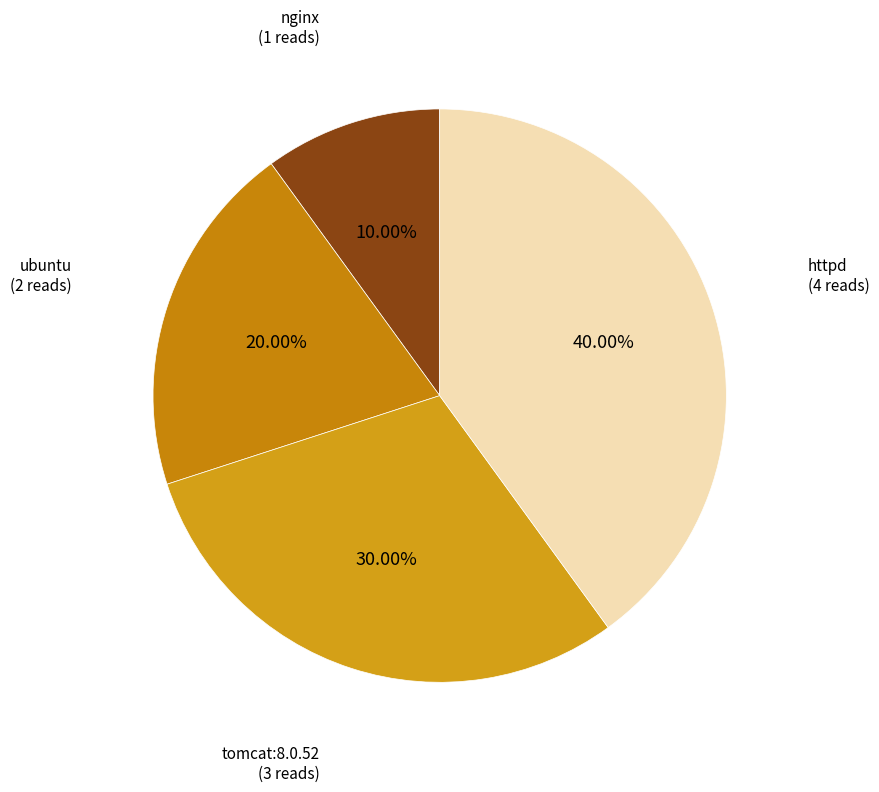

How much of the chart is everything except tomcat:8.0.52?

70.0%